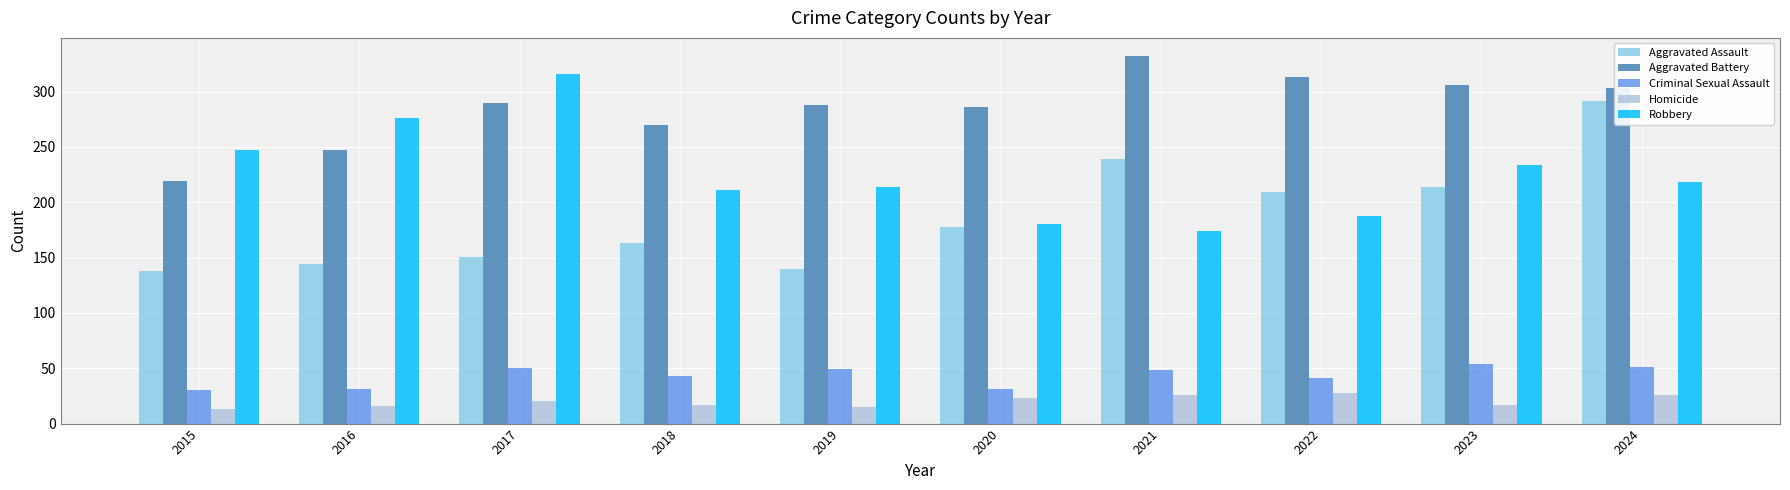

True or false: Criminal Sexual Assault has a value of 51 at 2024.

True